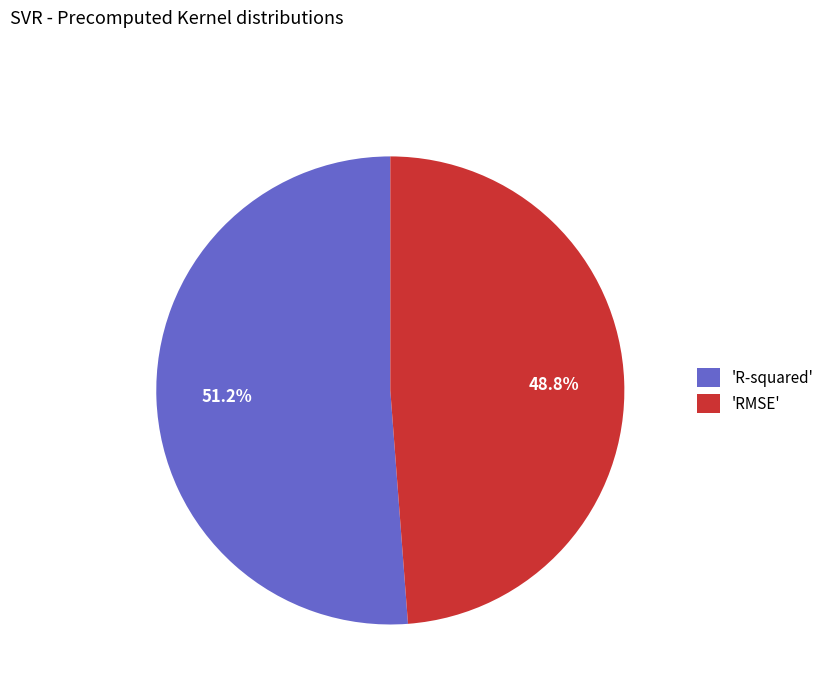

Which category has the smallest portion of the pie?

'RMSE'